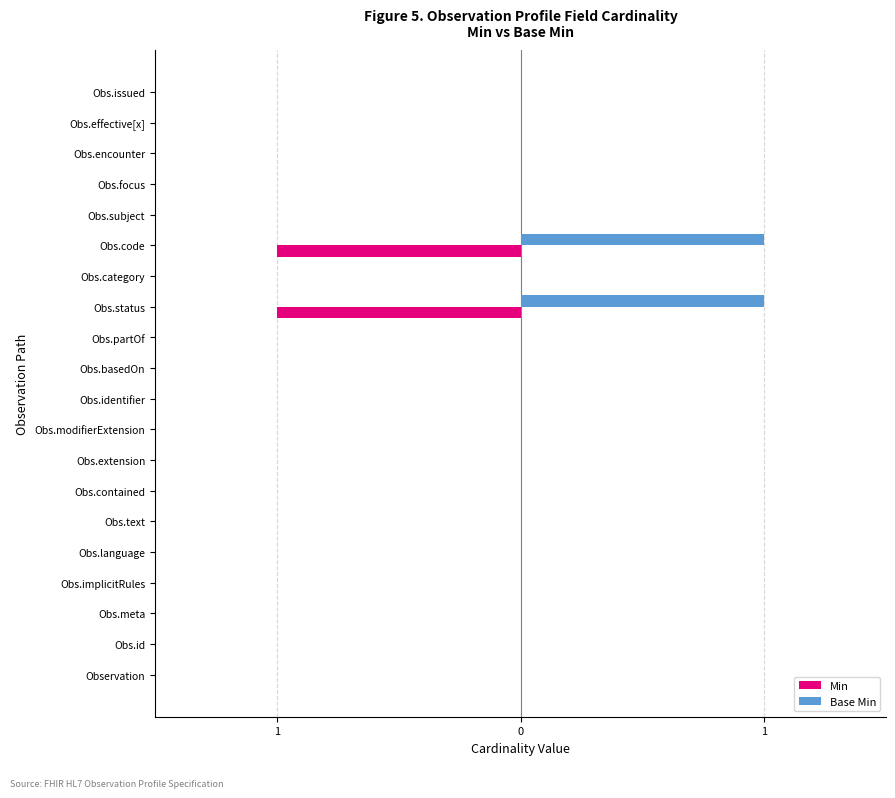

Which series has the widest spread of values?

Min